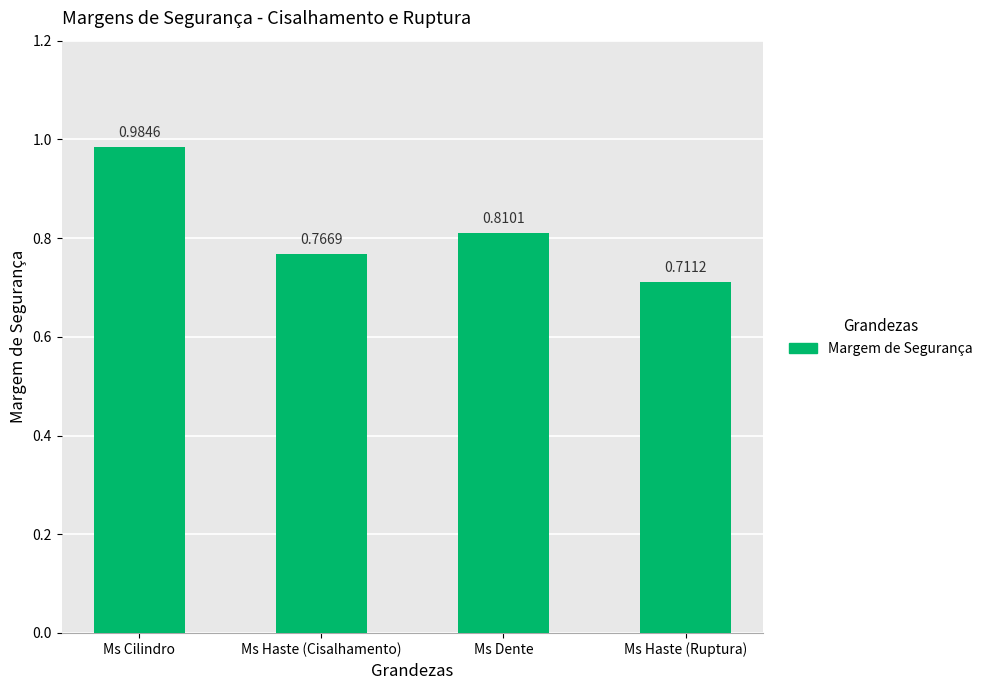

Rank the categories by value from highest to lowest.

Ms Cilindro, Ms Dente, Ms Haste (Cisalhamento), Ms Haste (Ruptura)